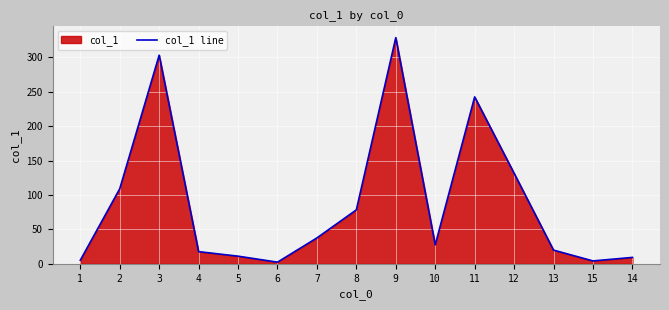

At which label is the value closest to 165?

12